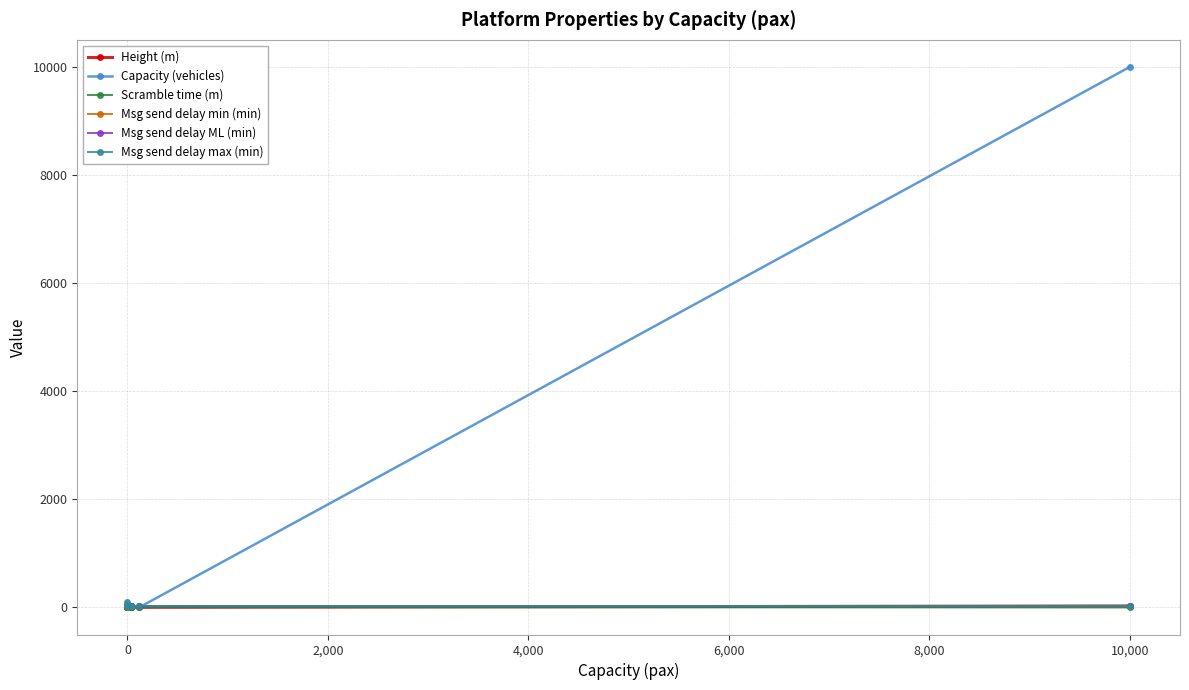

How many Scramble time (m) values are between 0 and 5?

9